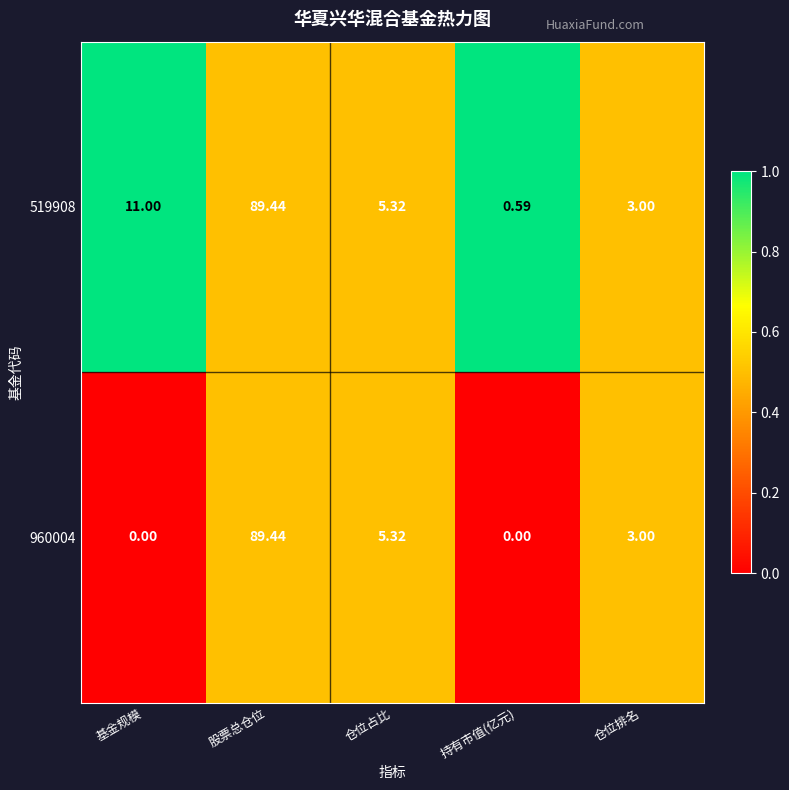

Which series has the largest total across all categories?

519908